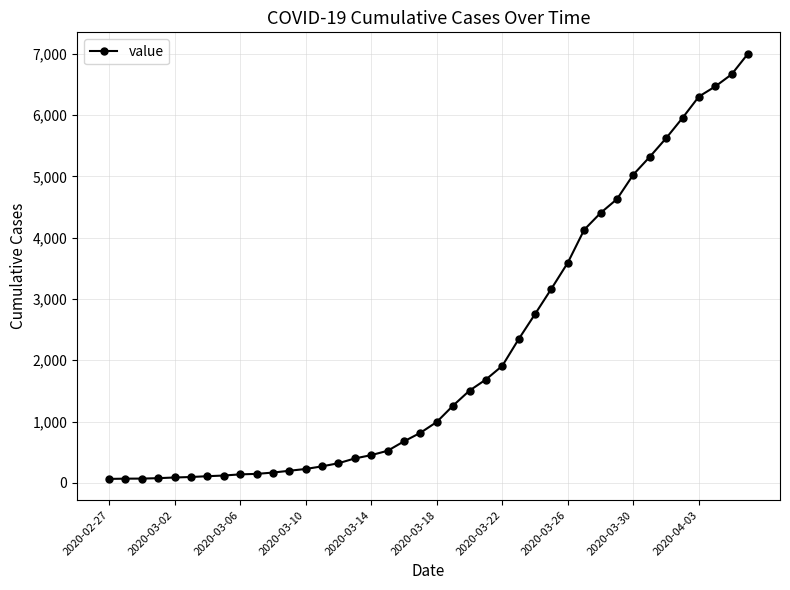

How many data points are less than 993?

20